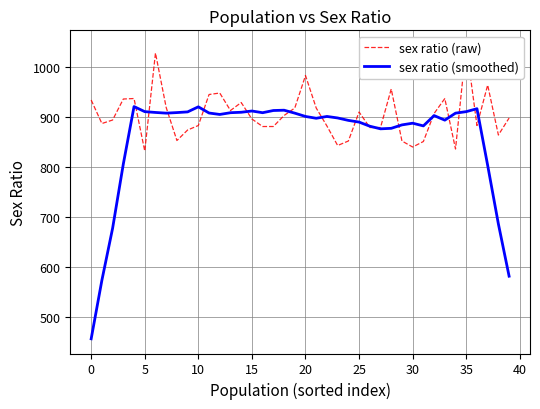

Which category has the highest value in the sex ratio (raw) series?

35